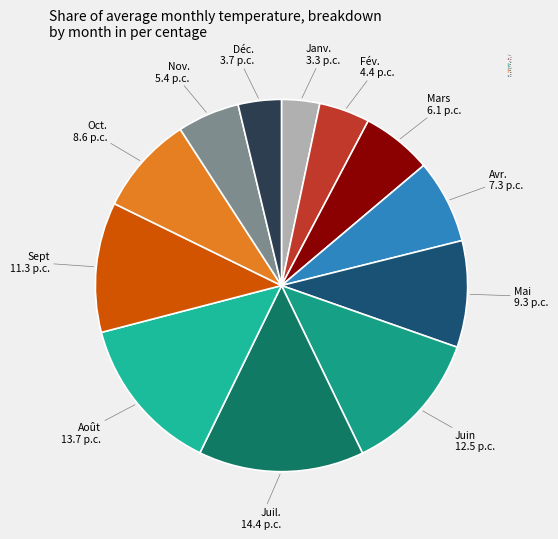

Is it true that Mai is 9% of the pie?

True